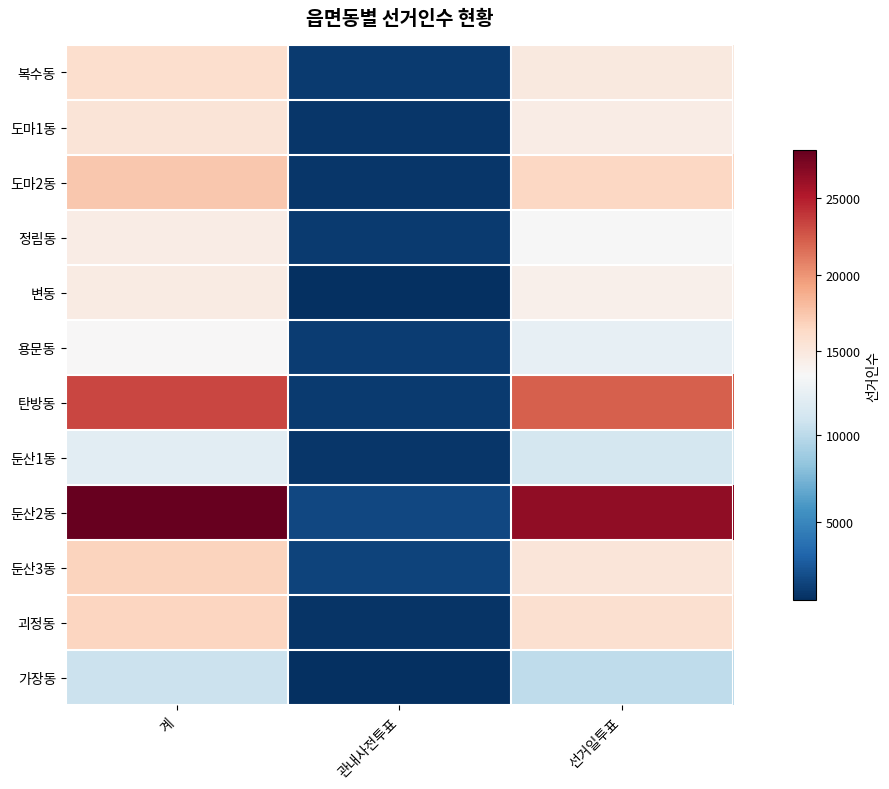

Reading right to left, what are all the values shown in this chart?

복수동: 선거일투표=14848	관내사전투표=1080	계=15928
도마1동: 선거일투표=14501	관내사전투표=859	계=15360
도마2동: 선거일투표=16533	관내사전투표=881	계=17414
정림동: 선거일투표=13402	관내사전투표=1081	계=14483
변동: 선거일투표=14193	관내사전투표=497	계=14690
용문동: 선거일투표=12367	관내사전투표=1131	계=13498
탄방동: 선거일투표=22191	관내사전투표=1044	계=23235
둔산1동: 선거일투표=11191	관내사전투표=862	계=12053
둔산2동: 선거일투표=26491	관내사전투표=1619	계=28110
둔산3동: 선거일투표=15217	관내사전투표=1494	계=16711
괴정동: 선거일투표=15824	관내사전투표=775	계=16599
가장동: 선거일투표=10141	관내사전투표=527	계=10668